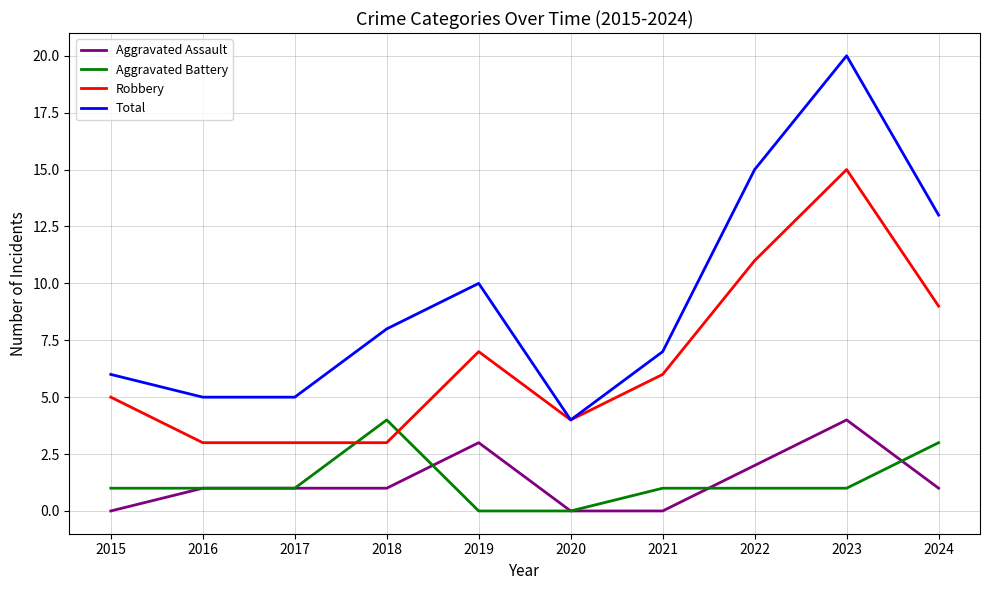

What is the difference between the maximum and second lowest values in the Total series?

15